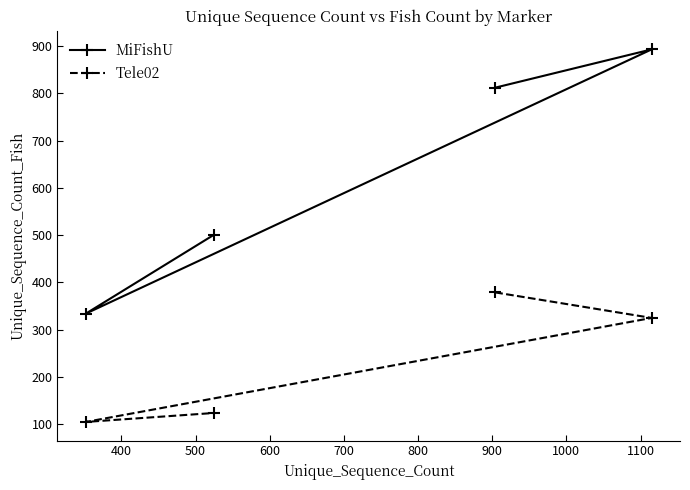

Reading left to right, transcribe all the data shown in this chart.

MiFishU: 334	501	812	893
Tele02: 105	124	379	325